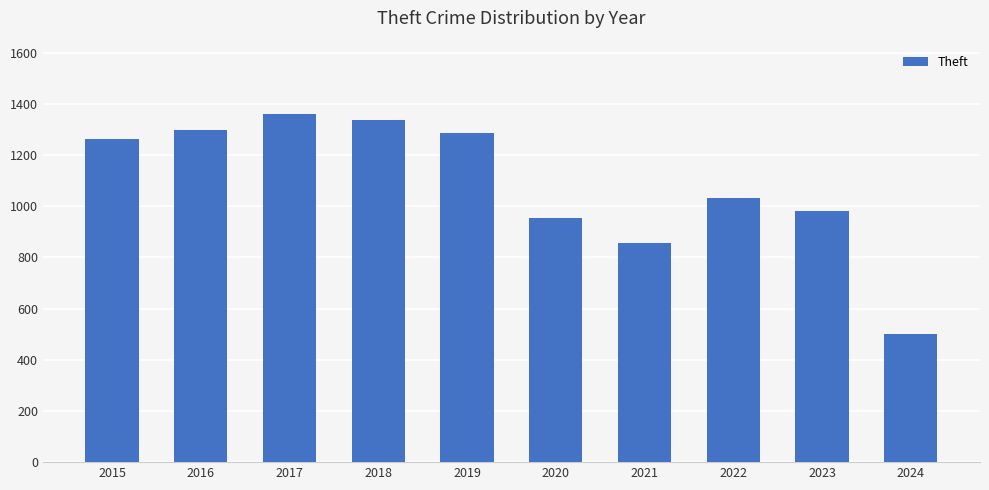

How many bars are there in total?

10